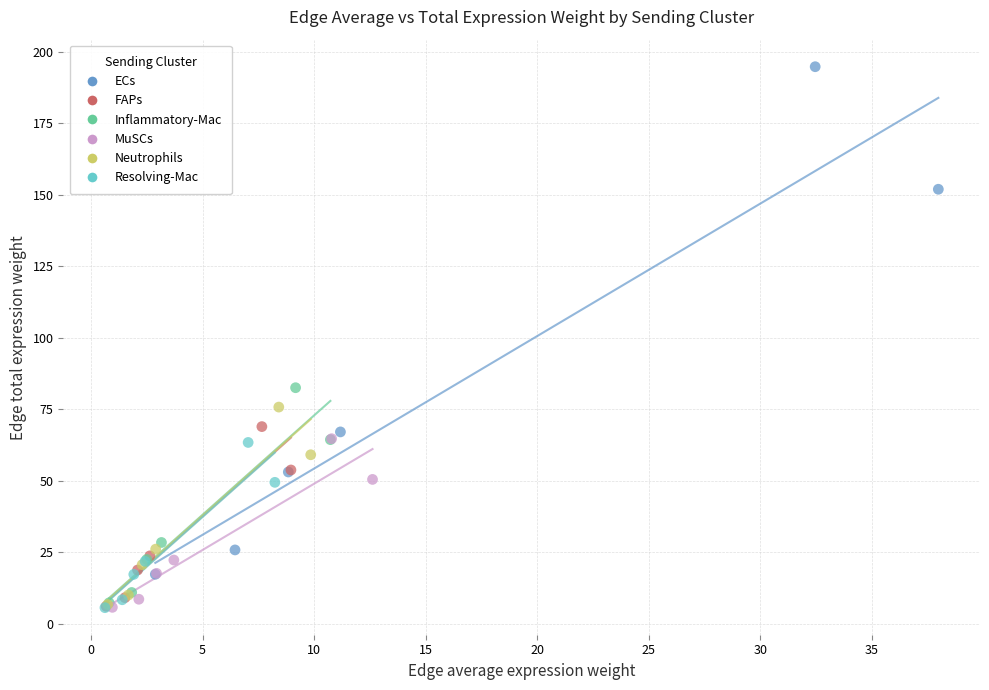

What are all the series names shown in the legend?

ECs, FAPs, Inflammatory-Mac, MuSCs, Neutrophils, Resolving-Mac